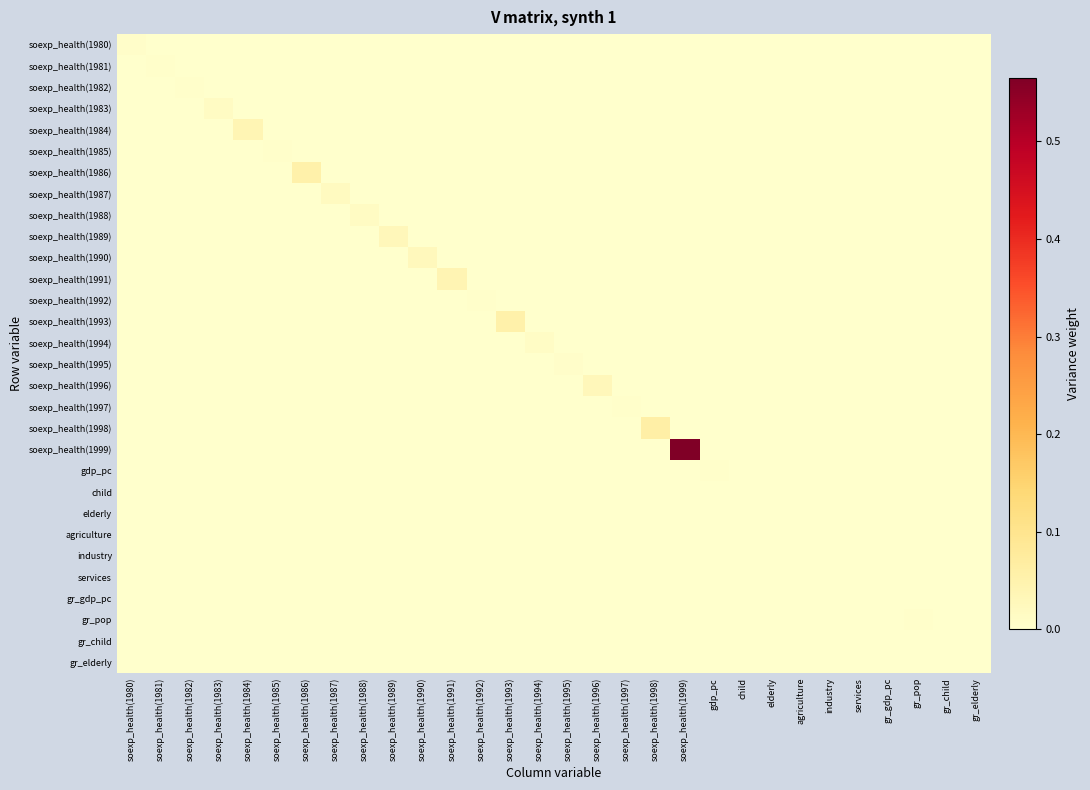

At how many categories does at least one series exceed 0?

30